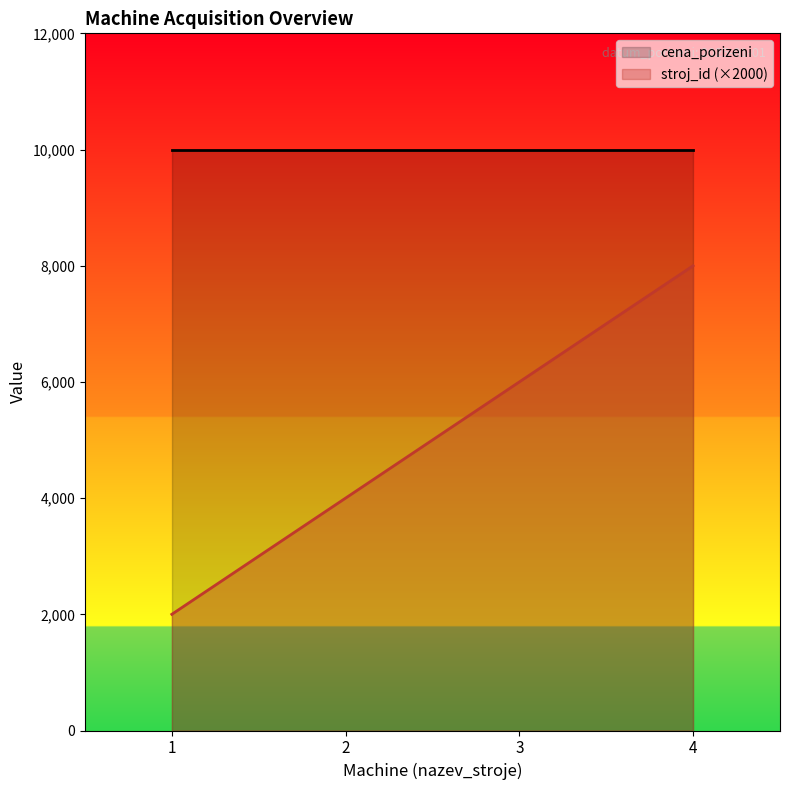

Which series has the largest range (max minus min)?

stroj_id (×2000)